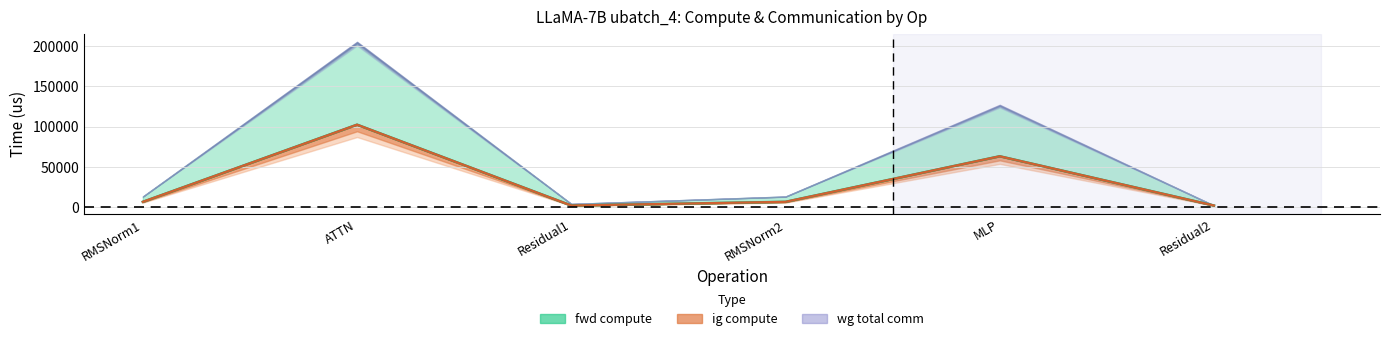

Is the value of wg exposed comm at RMSNorm2 greater than the value of ig exposed comm at ATTN?

No